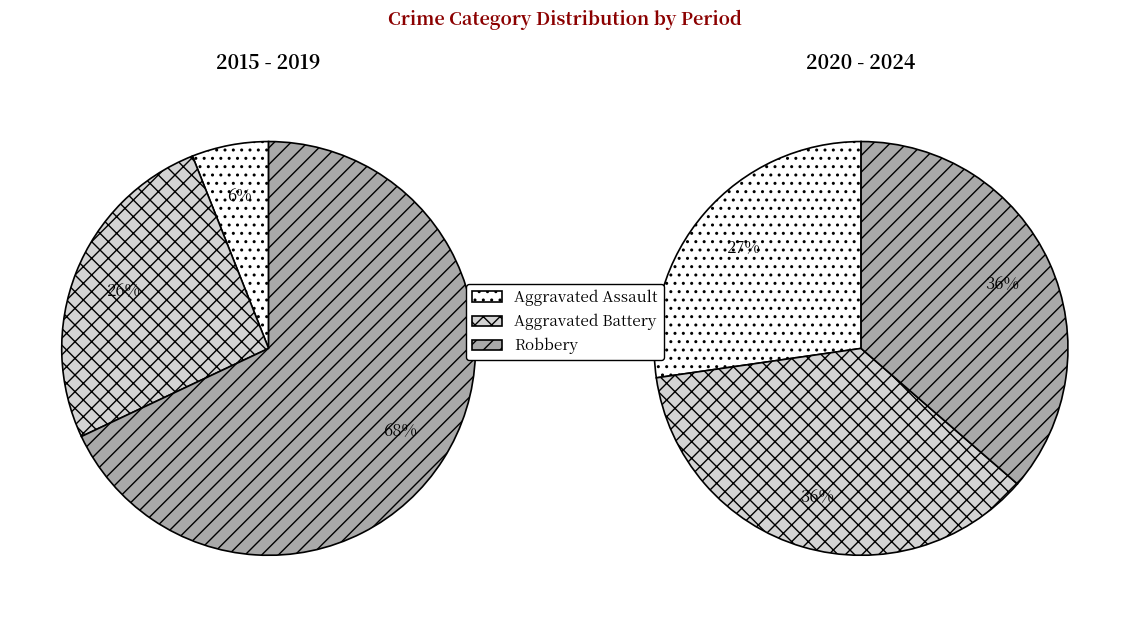

Rank the series by their maximum value, from lowest to highest.

Aggravated Assault, Aggravated Battery, Robbery